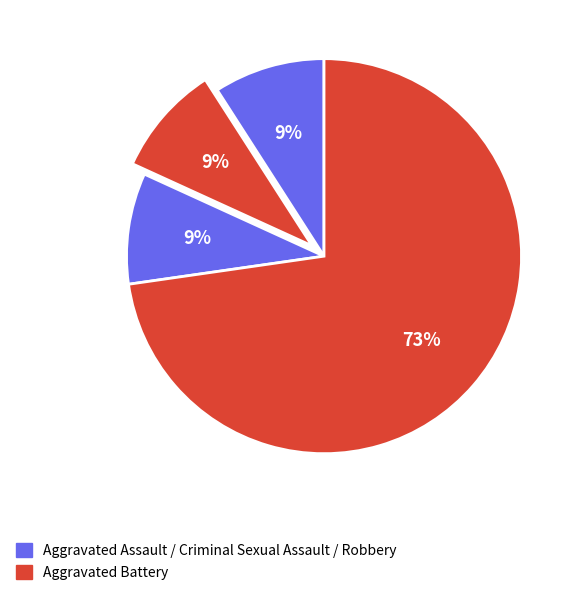

Count the number of slices in the pie.

4